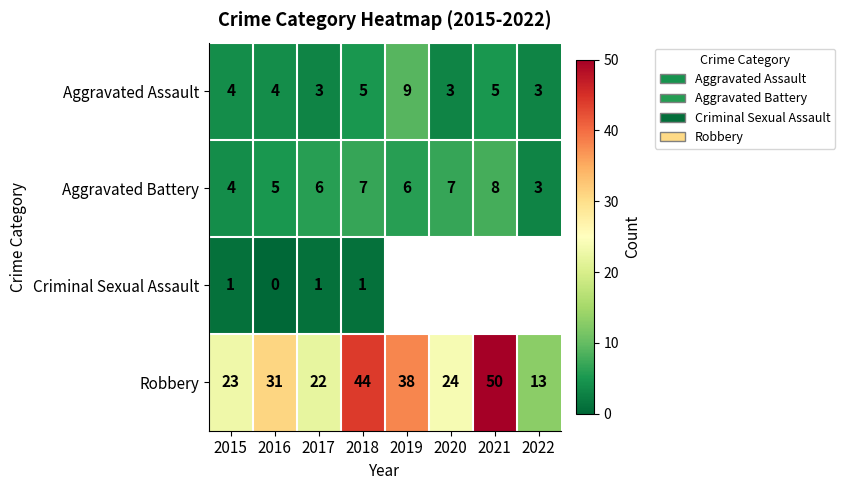

At how many categories does at least one series exceed 4?

8